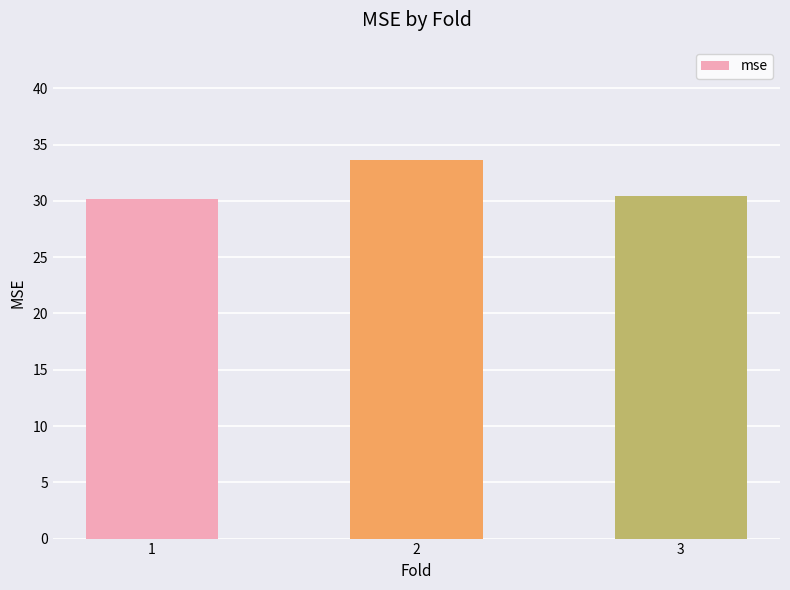

What is the greatest value displayed?

33.6